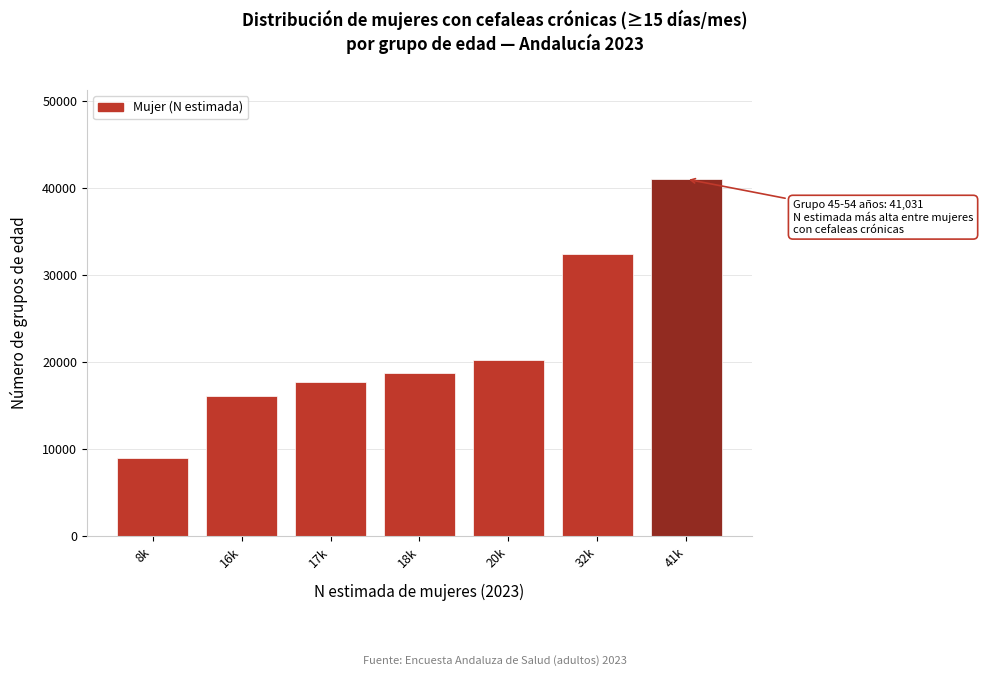

Reading right to left, list all the values displayed in this chart.

41k=41031	32k=32439	20k=20203	18k=18743	17k=17681	16k=16059	8k=8924